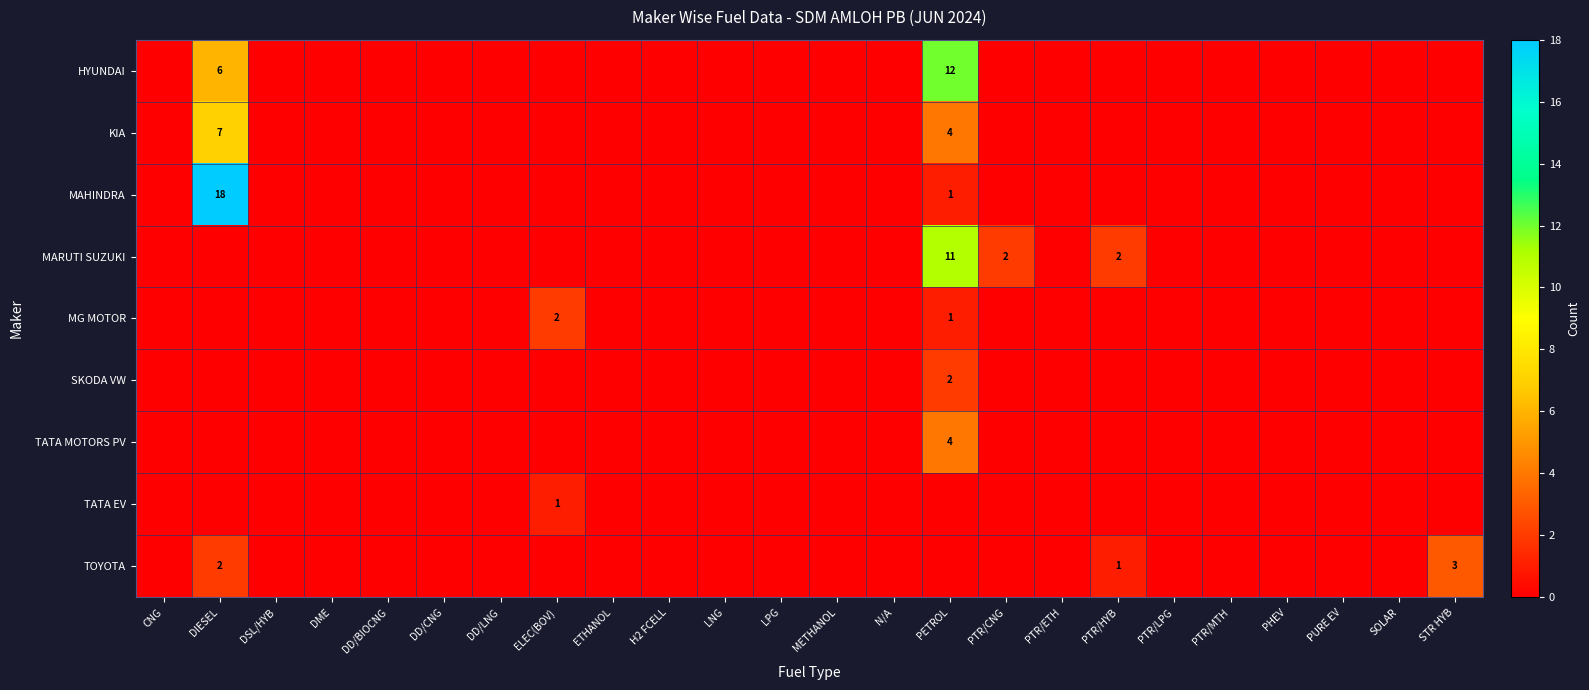

The TATA MOTORS PV series shows 4 at PETROL. True or false?

True